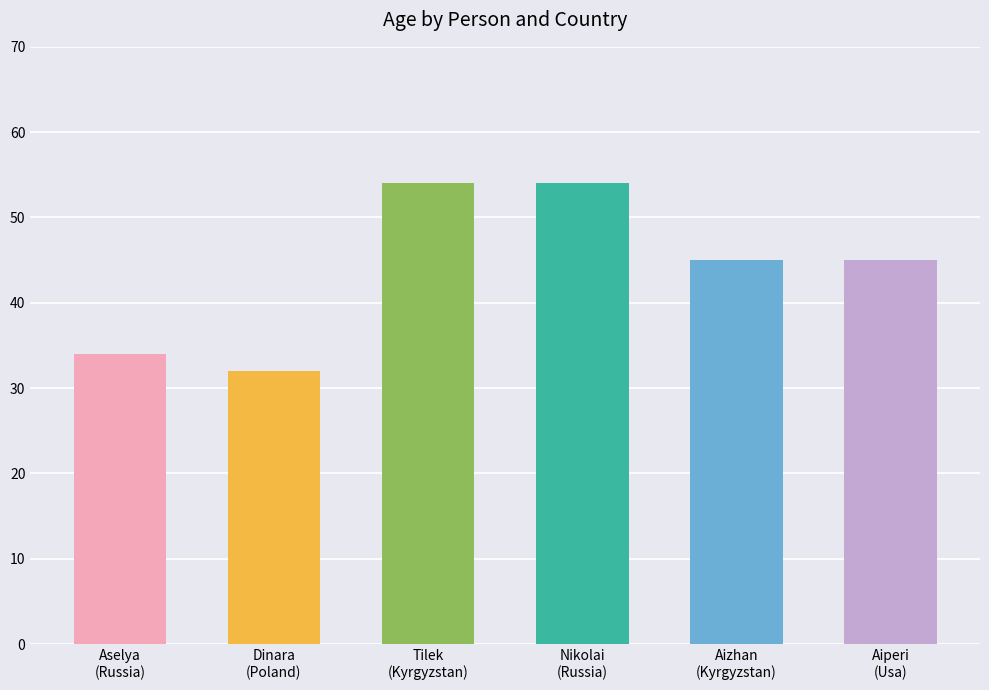

What is the label of the 1st bar from the left?

Aselya
(Russia)